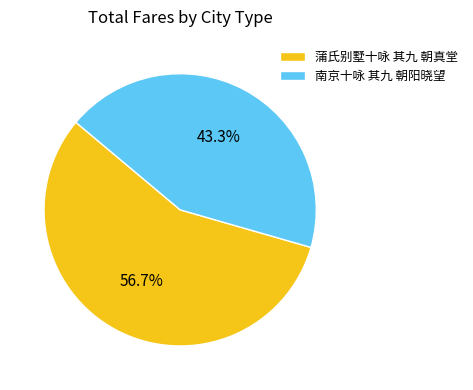

How many slices are in this pie chart?

2